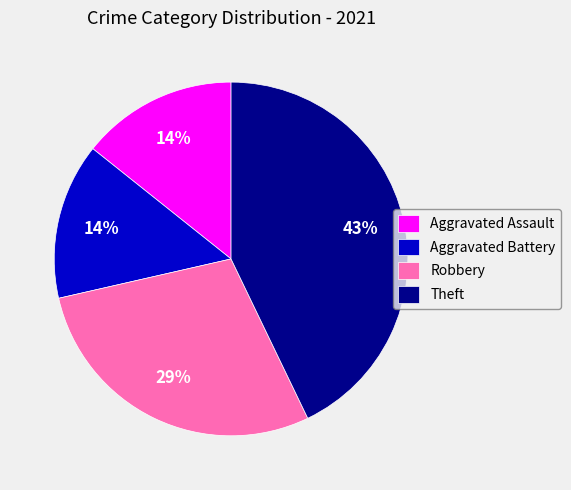

To the nearest percent, what is the combined percentage of Aggravated Assault and Theft?

57%